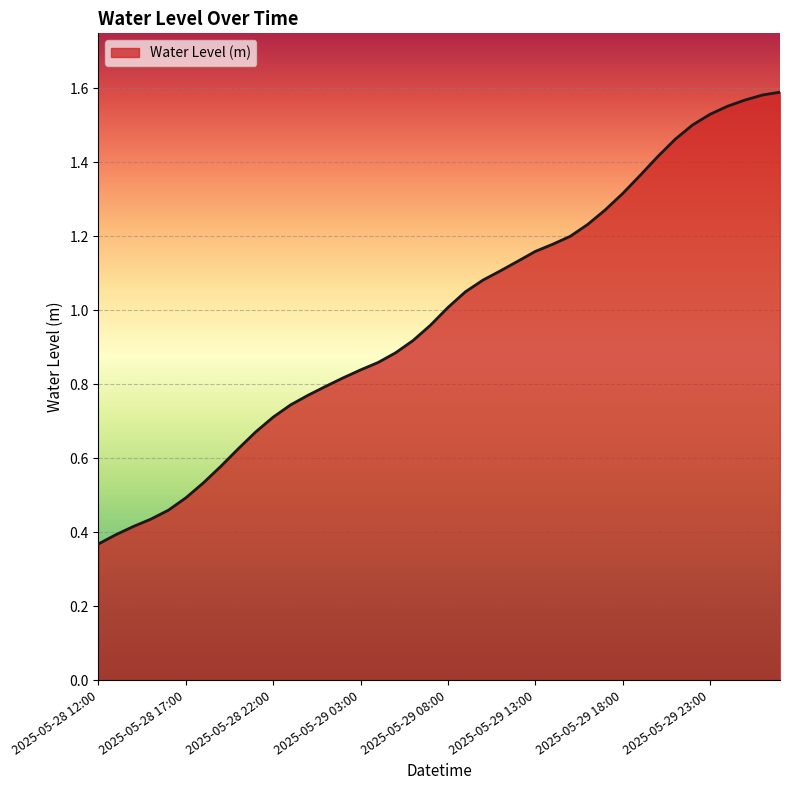

Rank the categories by value from lowest to highest.

2025-05-28 12:00, 2025-05-28 13:00, 2025-05-28 14:00, 2025-05-28 15:00, 2025-05-28 16:00, 2025-05-28 17:00, 2025-05-28 18:00, 2025-05-28 19:00, 2025-05-28 20:00, 2025-05-28 21:00, 2025-05-28 22:00, 2025-05-28 23:00, 2025-05-29 00:00, 2025-05-29 01:00, 2025-05-29 02:00, 2025-05-29 03:00, 2025-05-29 04:00, 2025-05-29 05:00, 2025-05-29 06:00, 2025-05-29 07:00, 2025-05-29 08:00, 2025-05-29 09:00, 2025-05-29 10:00, 2025-05-29 11:00, 2025-05-29 12:00, 2025-05-29 13:00, 2025-05-29 14:00, 2025-05-29 15:00, 2025-05-29 16:00, 2025-05-29 17:00, 2025-05-29 18:00, 2025-05-29 19:00, 2025-05-29 20:00, 2025-05-29 21:00, 2025-05-29 22:00, 2025-05-29 23:00, 2025-05-30 00:00, 2025-05-30 01:00, 2025-05-30 02:00, 2025-05-30 03:00